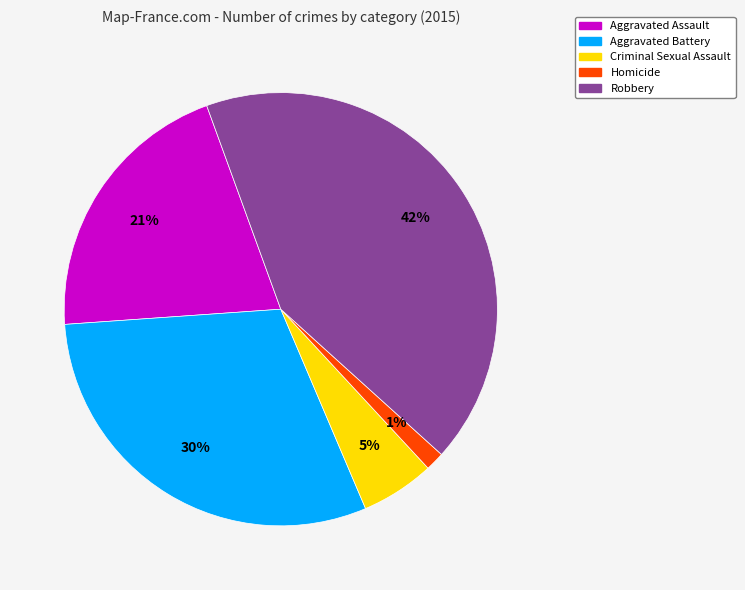

Is the sum of Criminal Sexual Assault and Homicide greater than half?

No